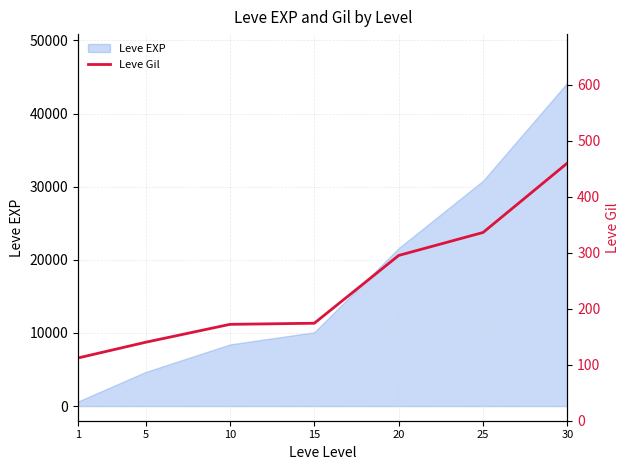

What is the approximate value at 20, to the nearest 10?

300